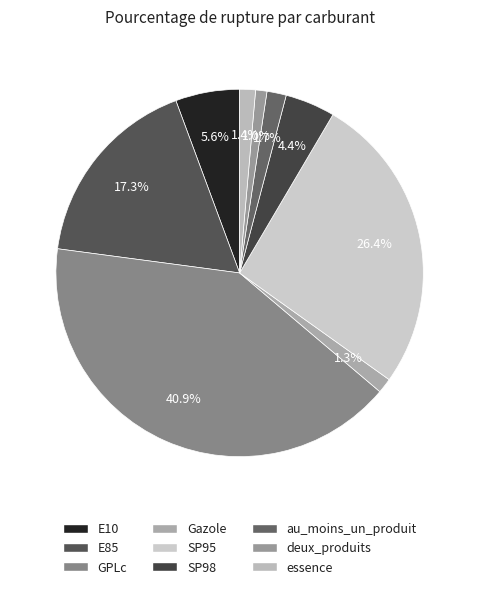

What is the change in value from Gazole to essence?

+0.1